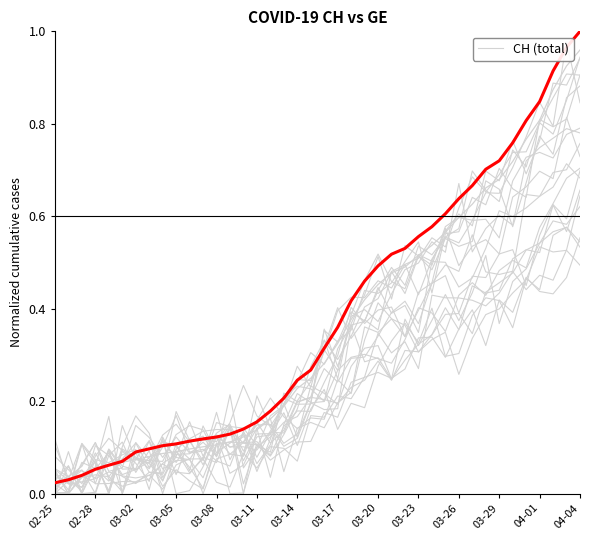

What position from the left is 03-08?

13